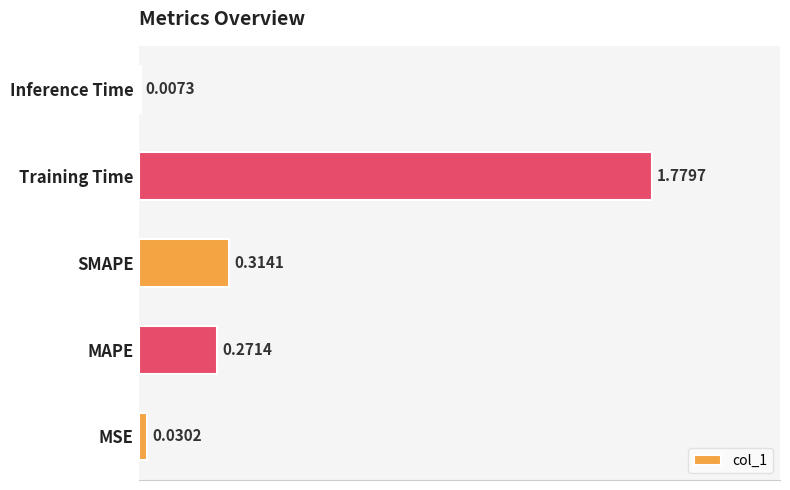

What is the average value?

0.5